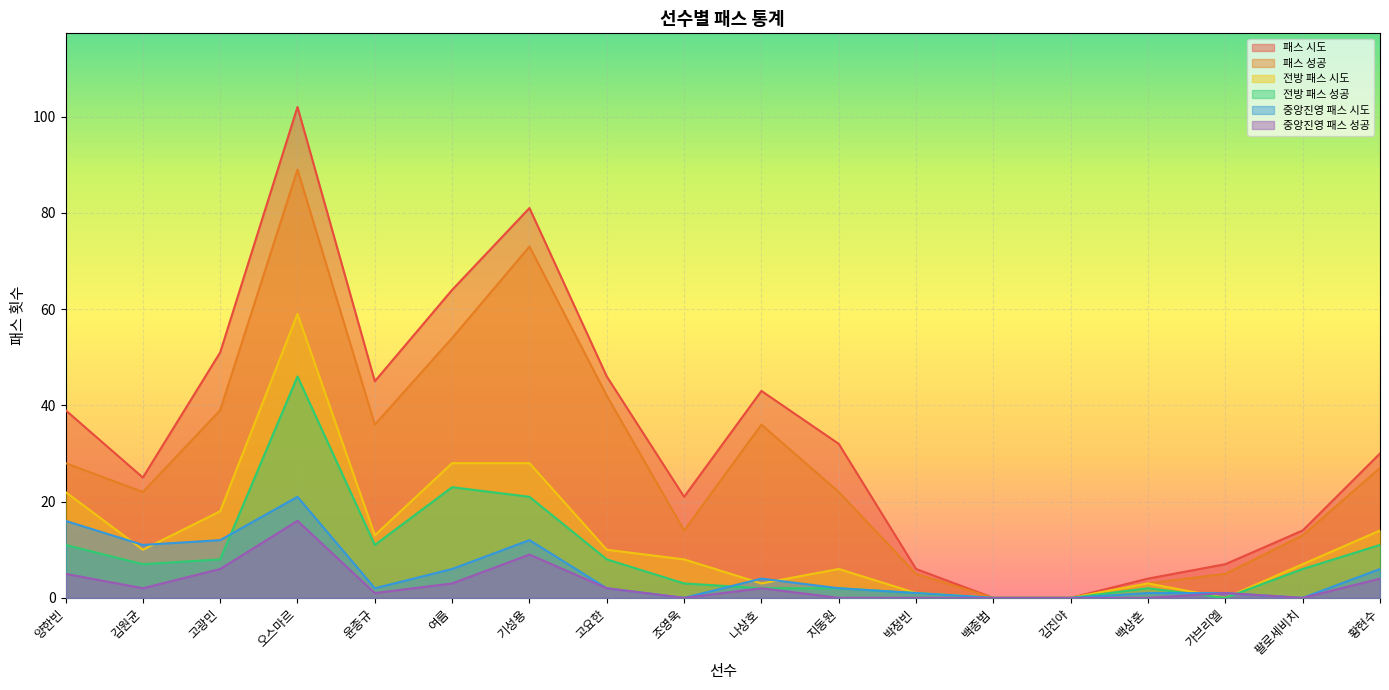

Reading right to left, extract all data points from this chart.

패스 시도: 30	14	7	4	0	0	6	32	43	21	46	81	64	45	102	51	25	39
패스 성공: 27	13	5	3	0	0	5	22	36	14	42	73	54	36	89	39	22	28
전방 패스 시도: 14	7	0	3	0	0	1	6	3	8	10	28	28	13	59	18	10	22
전방 패스 성공: 11	6	0	2	0	0	1	2	2	3	8	21	23	11	46	8	7	11
중앙진영 패스 시도: 6	0	1	1	0	0	1	2	4	0	2	12	6	2	21	12	11	16
중앙진영 패스 성공: 4	0	1	0	0	0	0	0	2	0	2	9	3	1	16	6	2	5